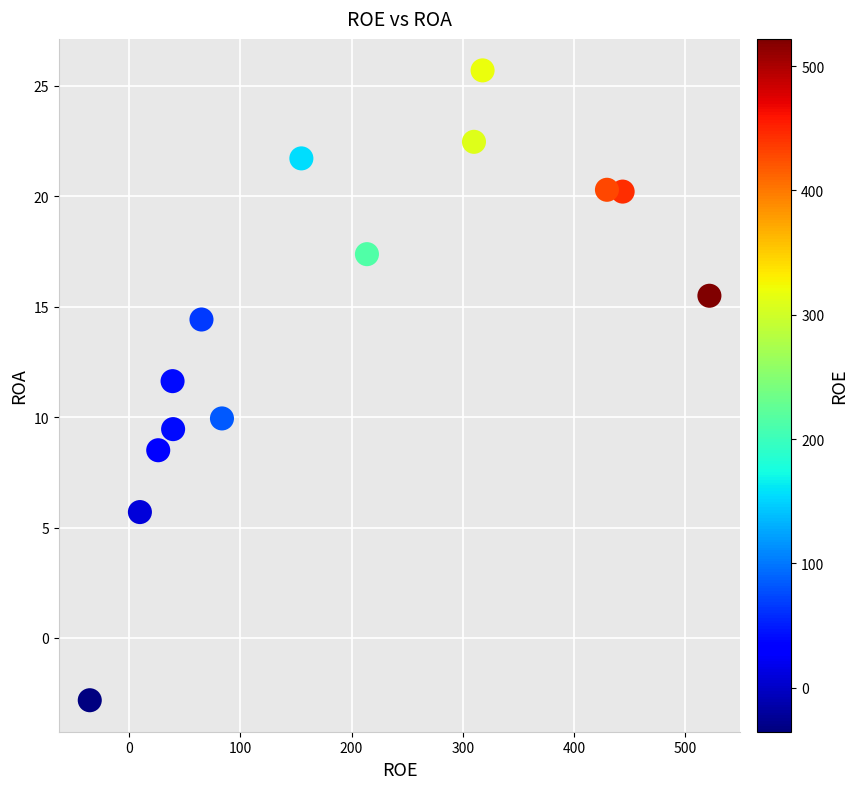

What is the range of X values (max minus min)?

557.2